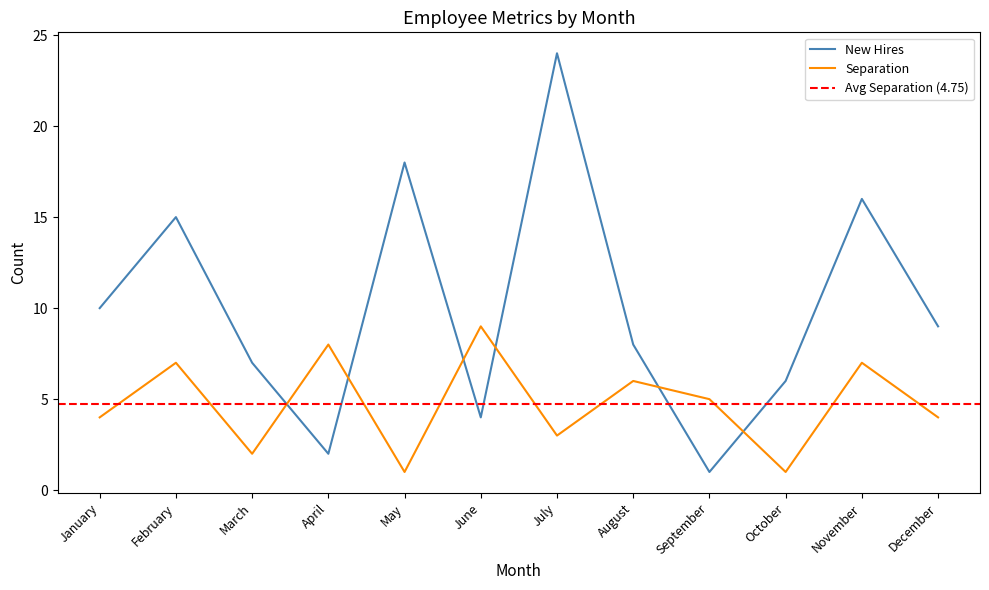

Does the chart display data point markers on the line(s)?

No